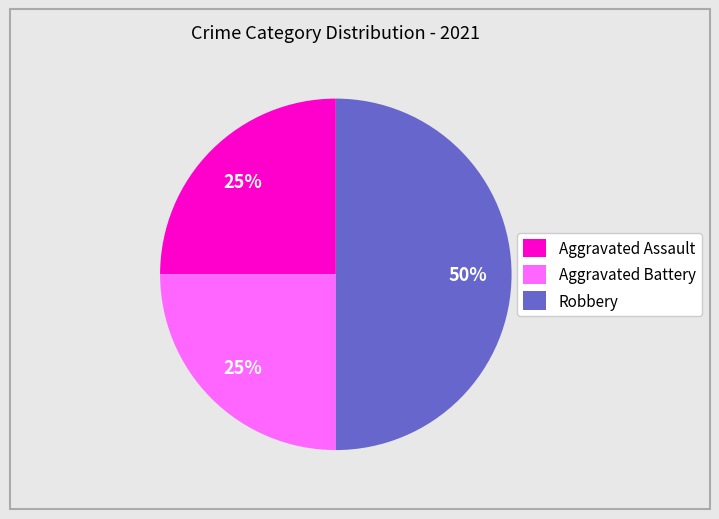

True or false: Aggravated Assault accounts for 25% of the total.

True